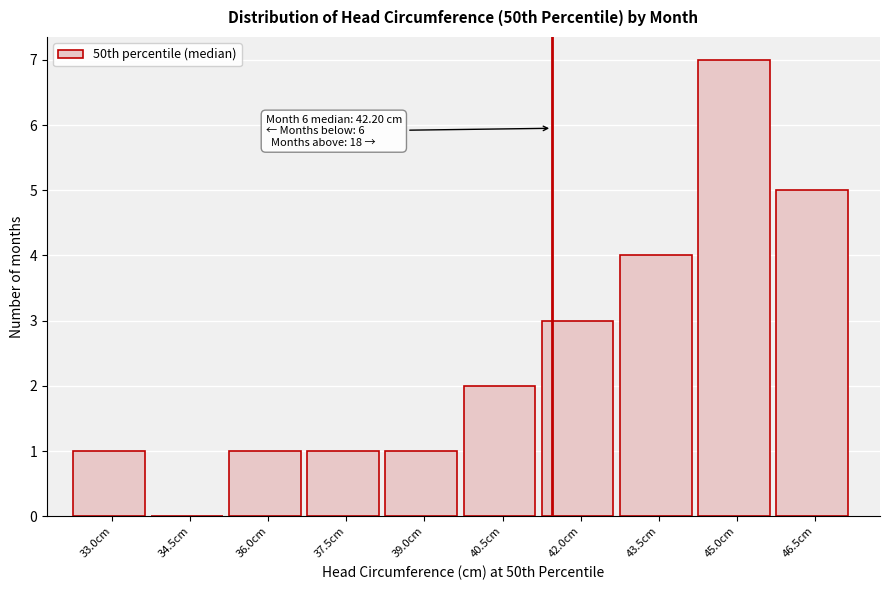

Reading left to right, extract all data points from this chart.

33.0cm=1	34.5cm=0	36.0cm=1	37.5cm=1	39.0cm=1	40.5cm=2	42.0cm=3	43.5cm=4	45.0cm=7	46.5cm=5